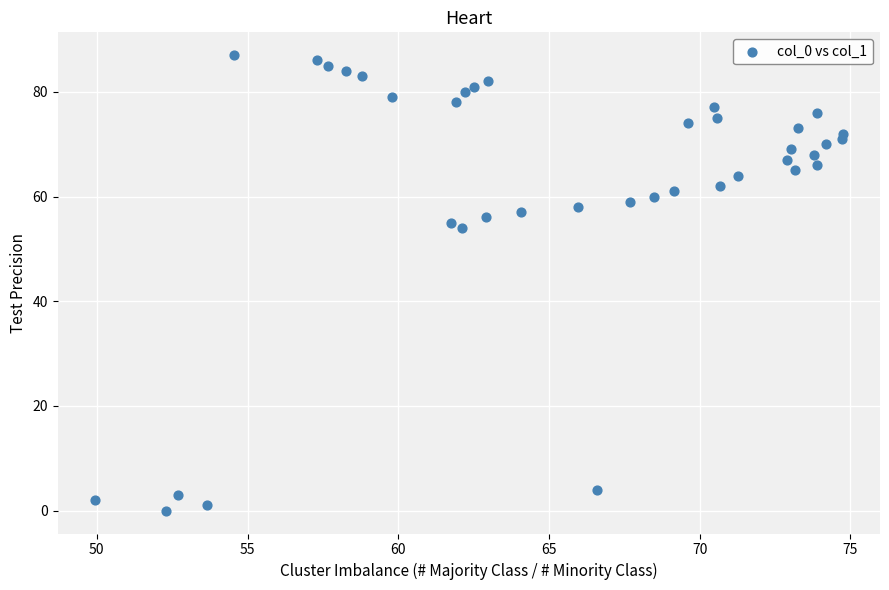

What is the range of Y values (max minus min)?

87